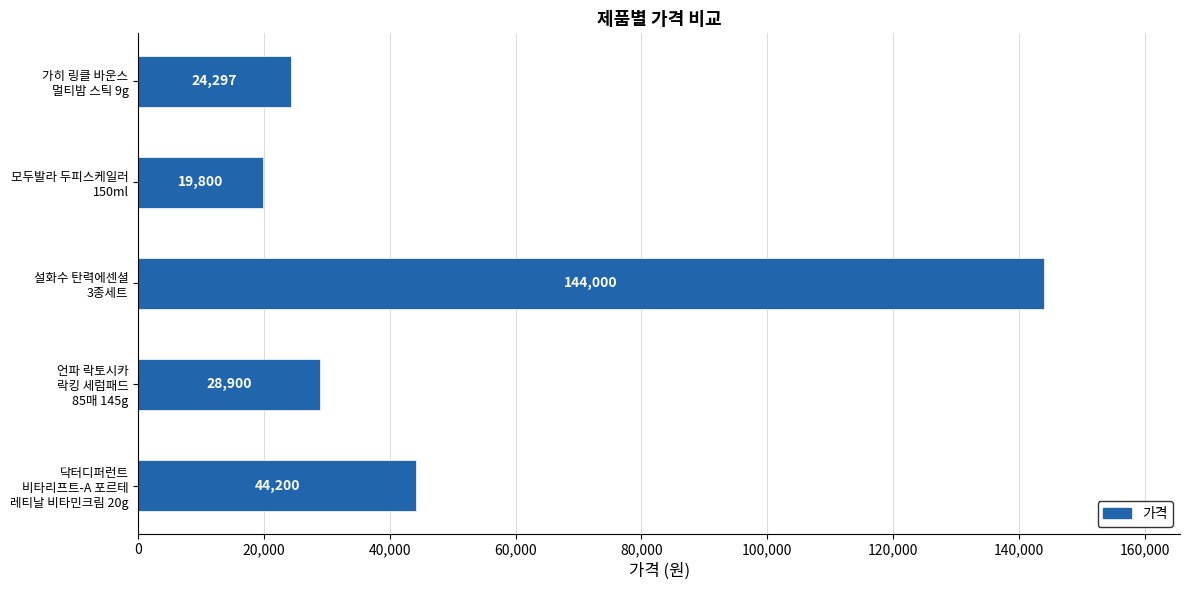

Rank the categories by value from highest to lowest.

설화수 탄력에센셜
3종세트, 닥터디퍼런트
비타리프트-A 포르테
레티날 비타민크림 20g, 언파 락토시카
락킹 세럼패드
85매 145g, 가히 링클 바운스
멀티밤 스틱 9g, 모두발라 두피스케일러
150ml